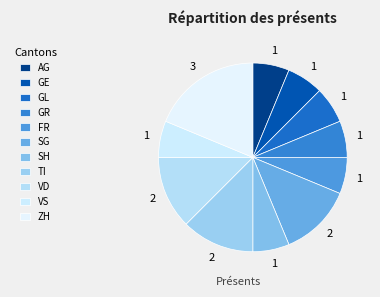

How many slices are in this pie chart?

11